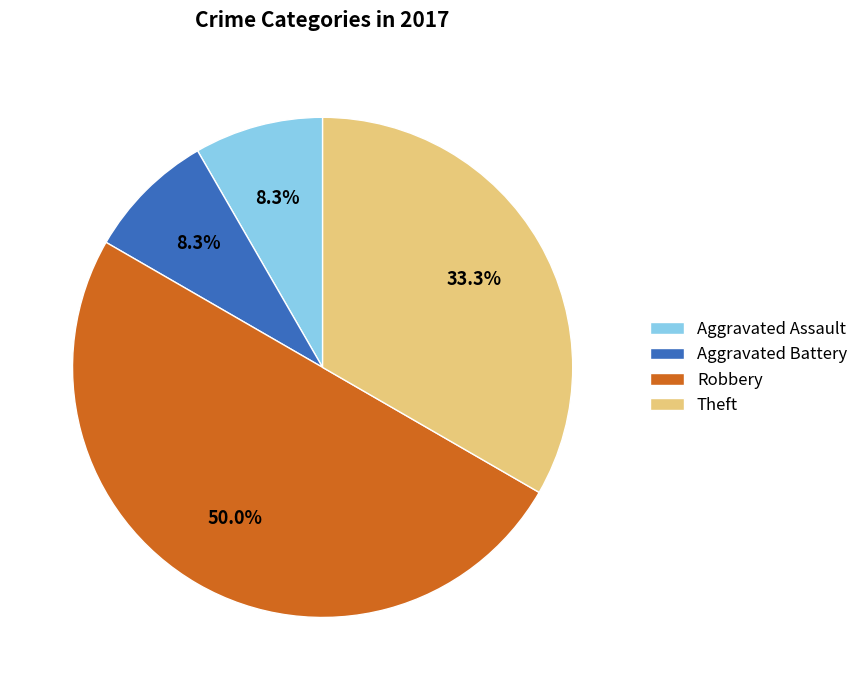

The Aggravated Battery slice represents 8% of the pie. True or false?

True